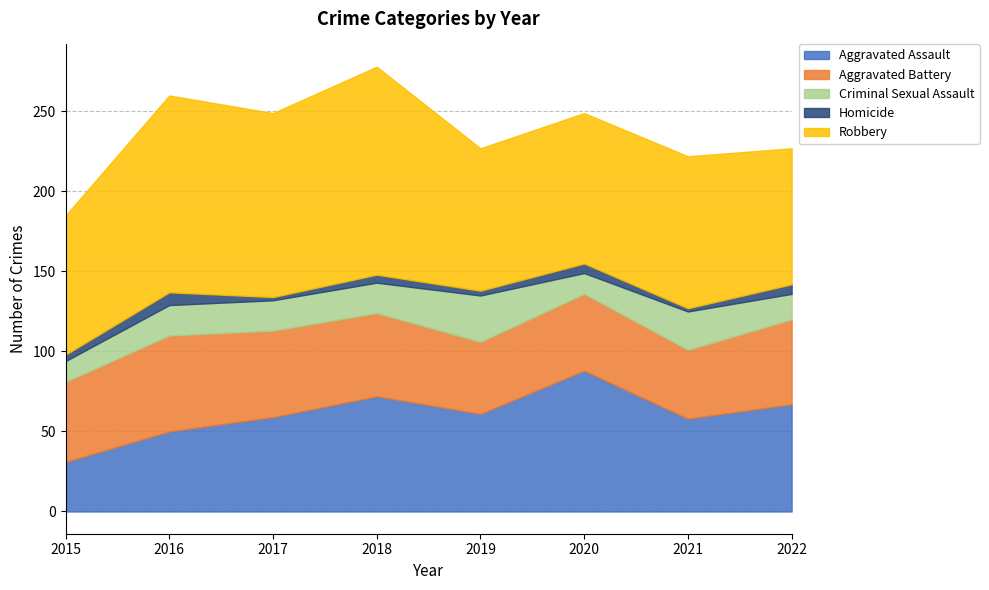

Rank the series at 2018 from highest to lowest value.

Robbery, Aggravated Assault, Aggravated Battery, Criminal Sexual Assault, Homicide